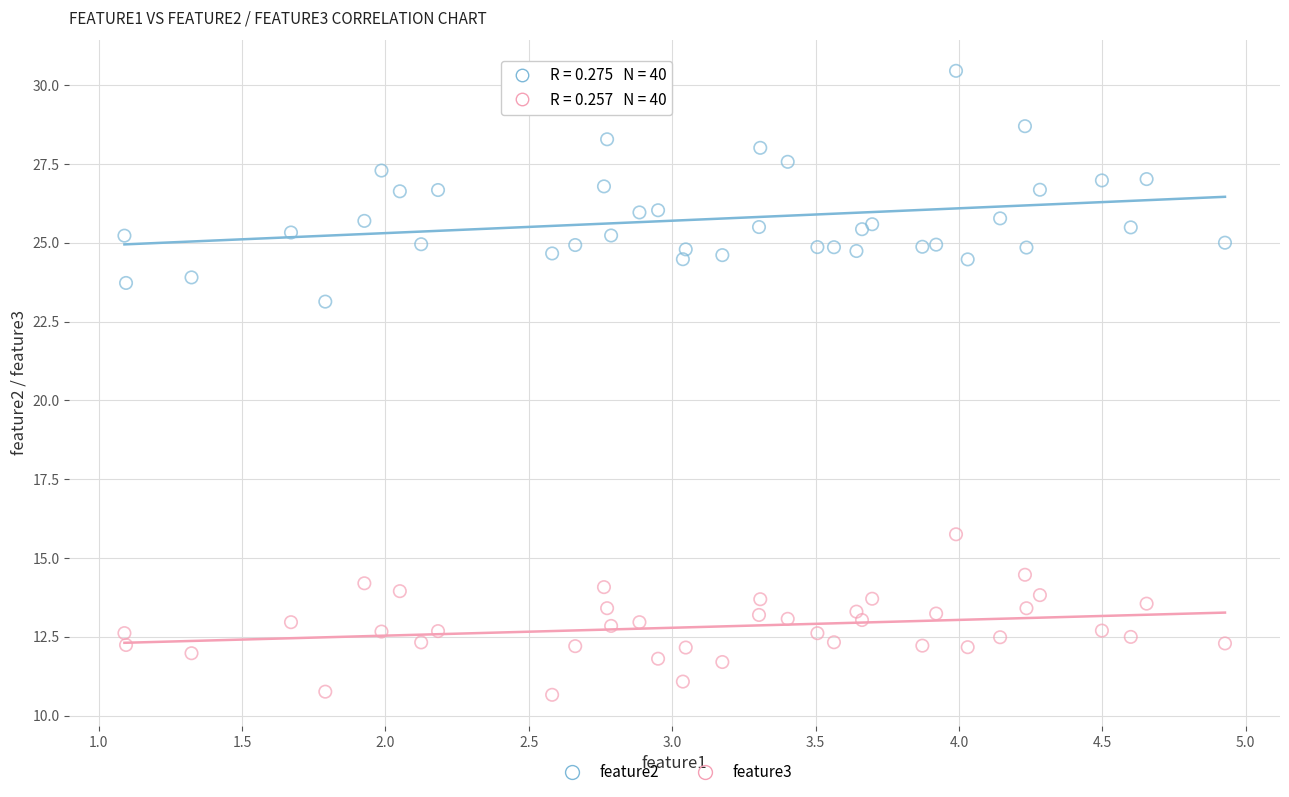

What are all the series names shown in the legend?

feature2, feature3